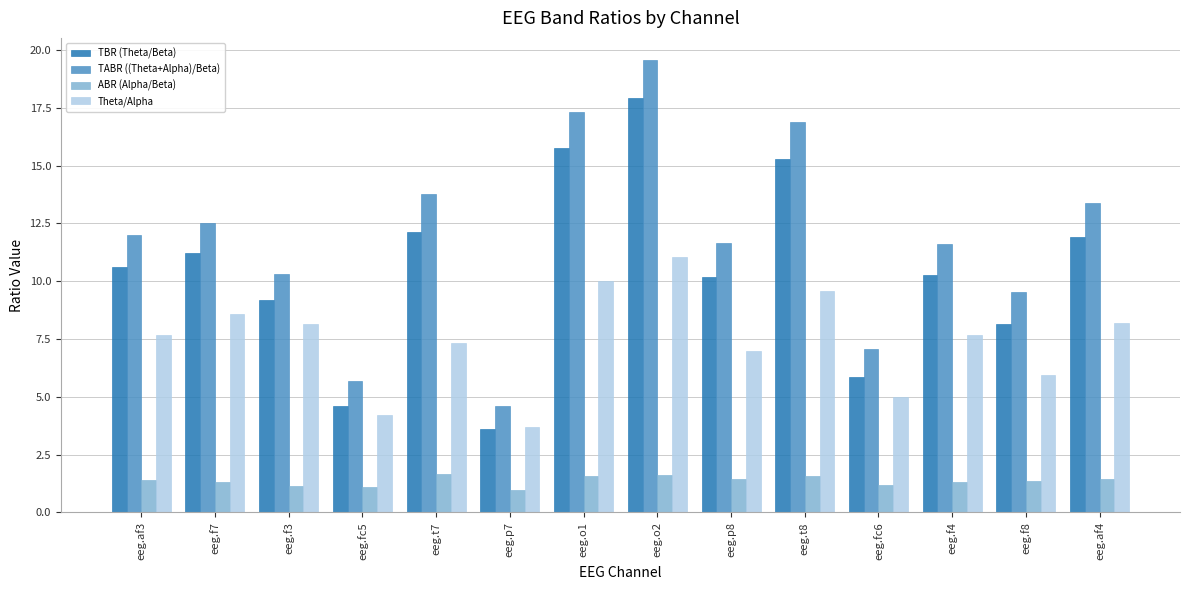

What is the difference between the highest and lowest values at eeg.f4?

10.3